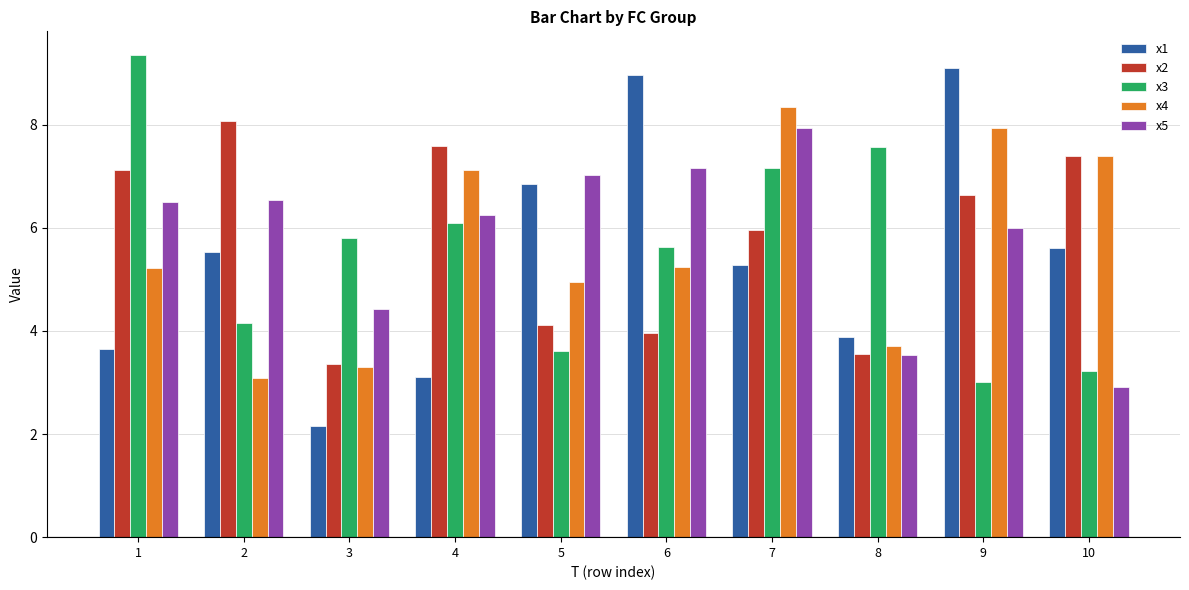

List the series in order of their peak value, highest first.

x3, x1, x4, x2, x5